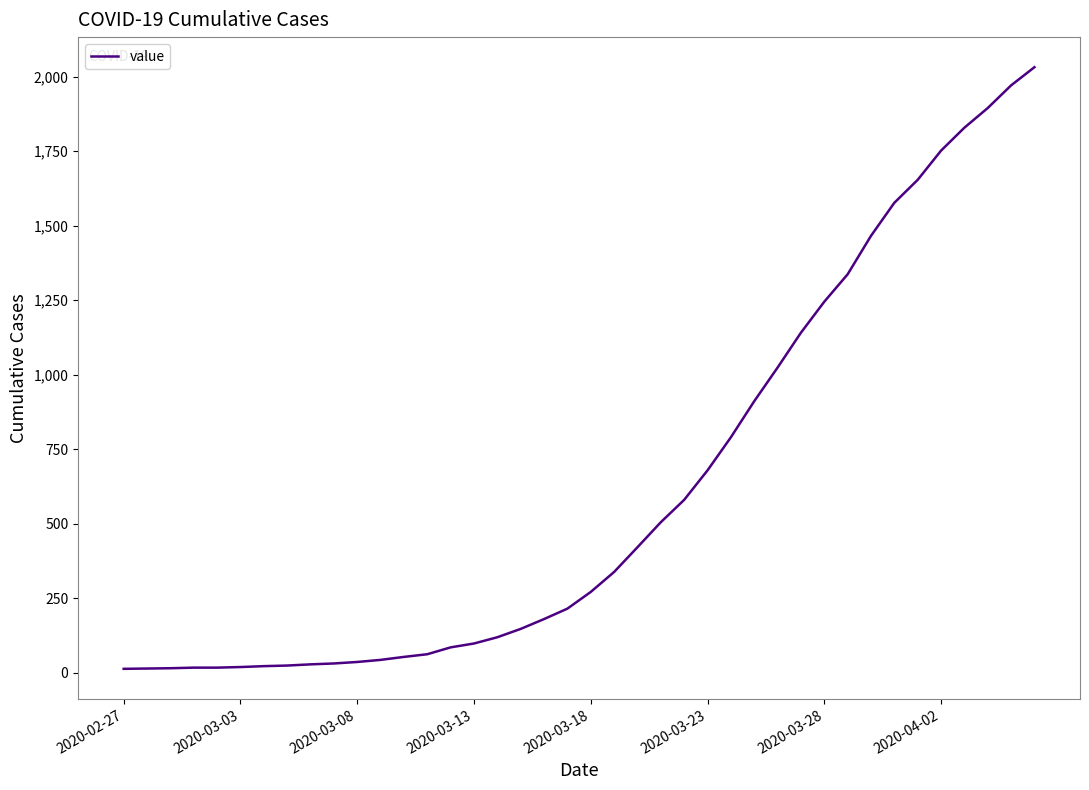

What is the greatest value displayed?

2032